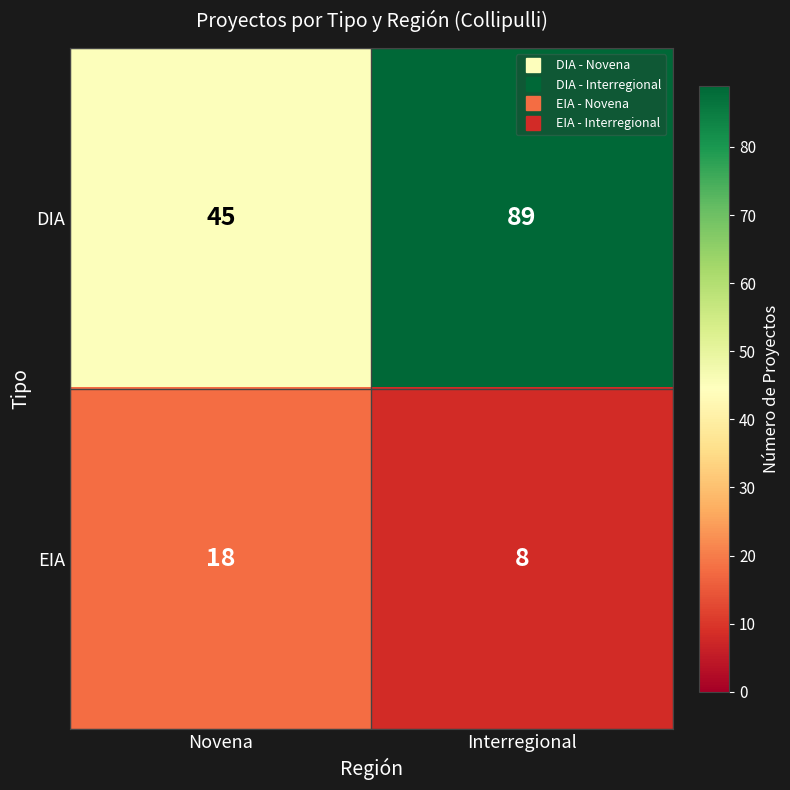

What value does the EIA series have at Novena, to the nearest 10?

20